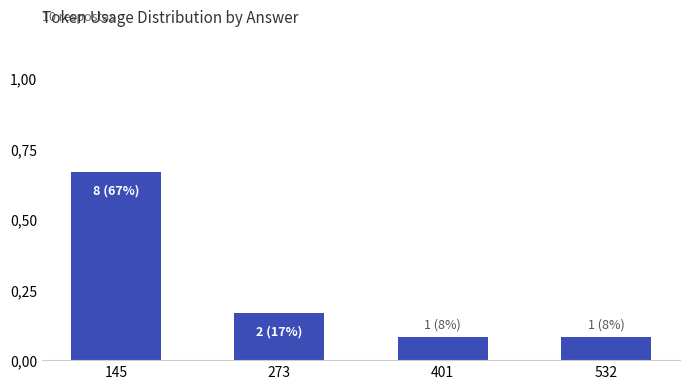

Which category has the highest value across all series?

145